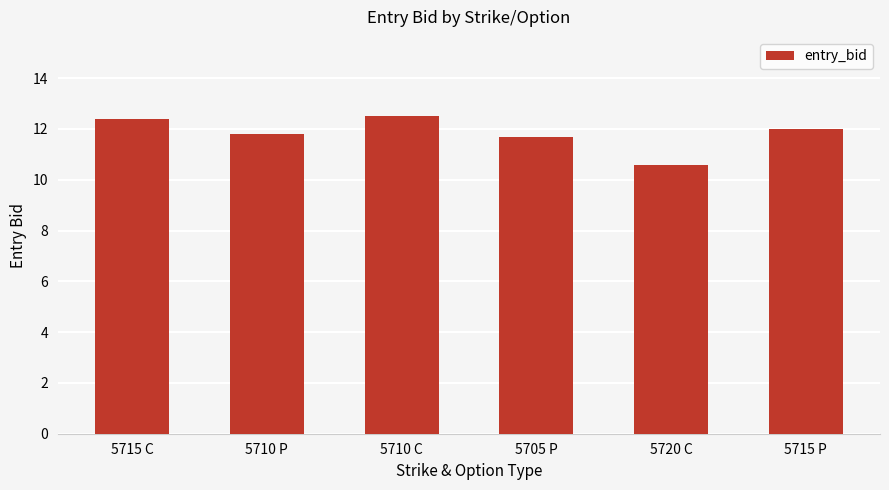

What is the sum of the values at 5705 P and 5710 C?

24.2